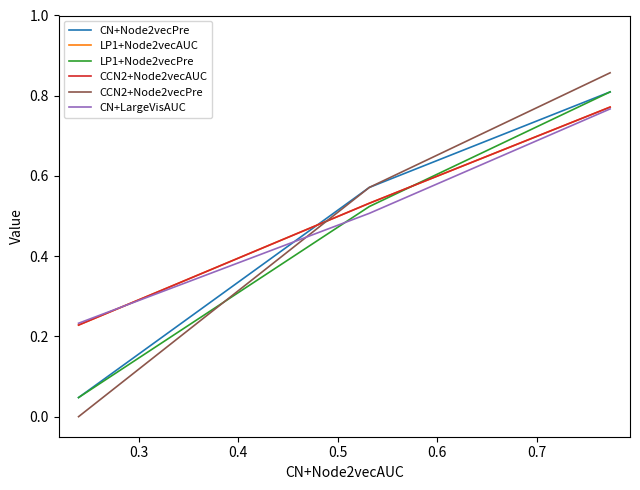

List the series in order of their peak value, lowest first.

CN+LargeVisAUC, LP1+Node2vecAUC, CCN2+Node2vecAUC, CN+Node2vecPre, LP1+Node2vecPre, CCN2+Node2vecPre